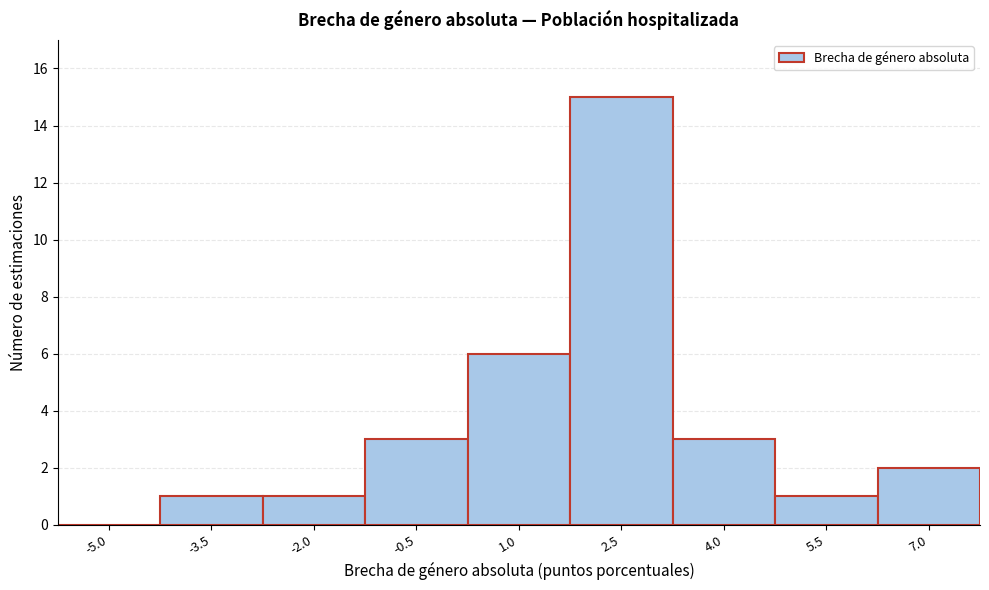

Reading left to right, list all the values displayed in this chart.

-5.0=0	-3.5=1	-2.0=1	-0.5=3	1.0=6	2.5=15	4.0=3	5.5=1	7.0=2